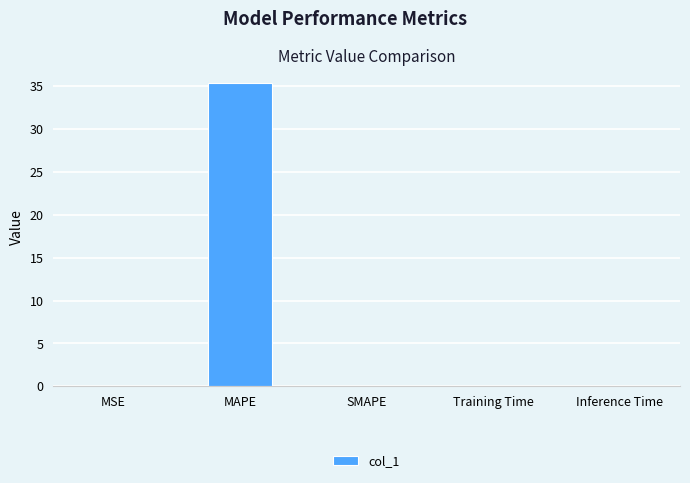

The chart shows a value of 0.0 at Inference Time. True or false?

True